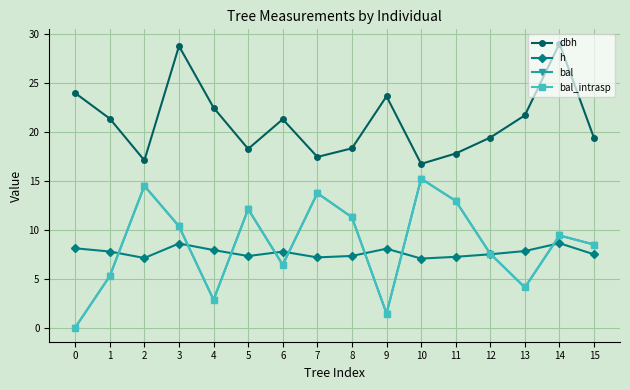

How many lines are shown in the chart?

4